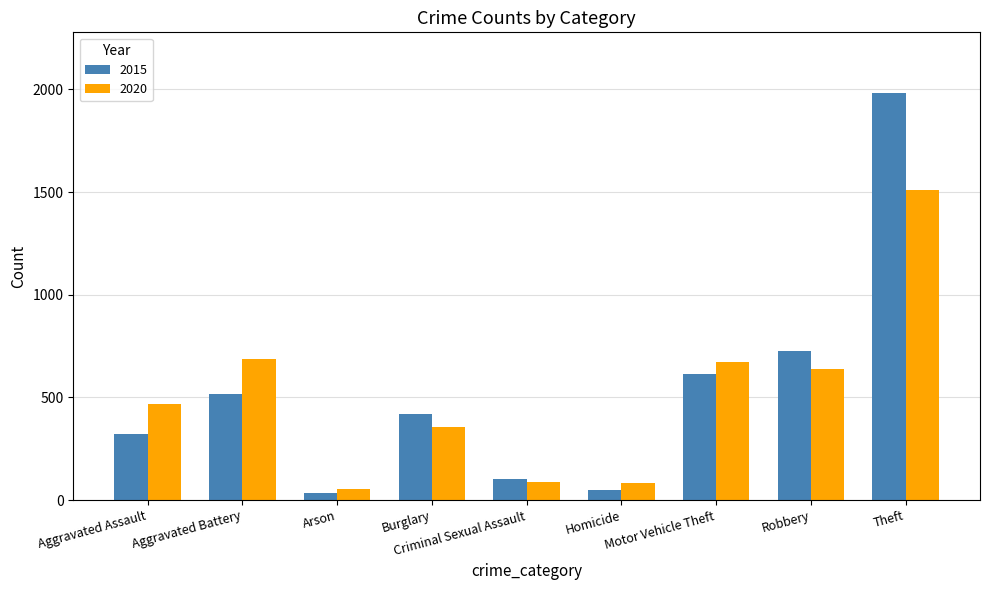

Where does the 2015 series first go above 421?

Aggravated Battery